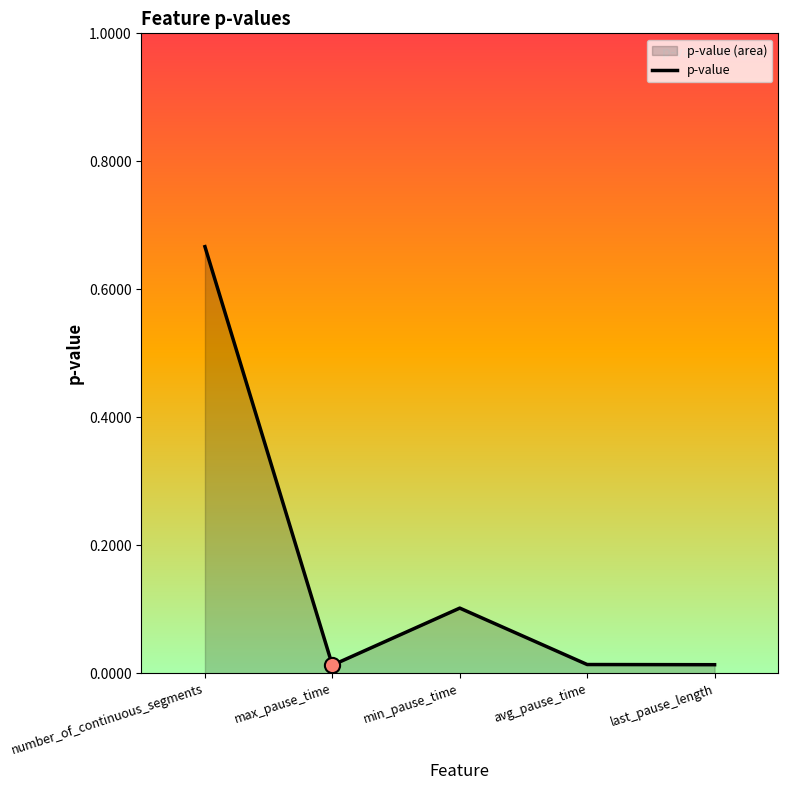

What is the change in value from min_pause_time to avg_pause_time?

-0.1